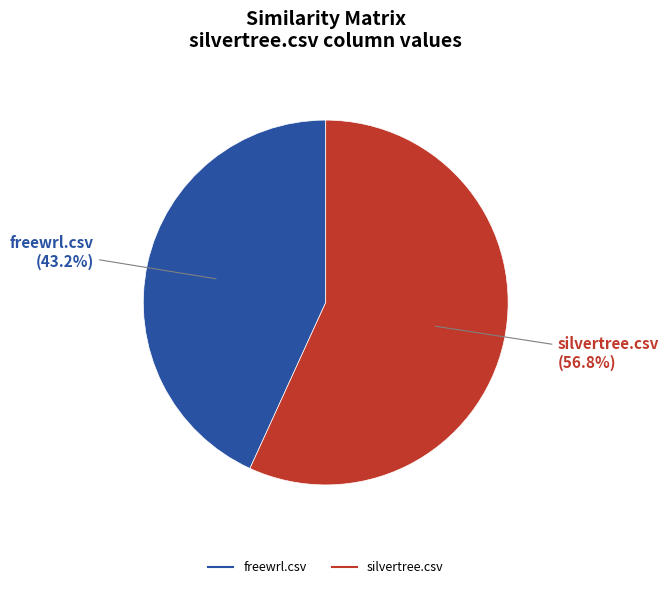

Combined, do silvertree.csv and freewrl.csv account for over 50%?

Yes